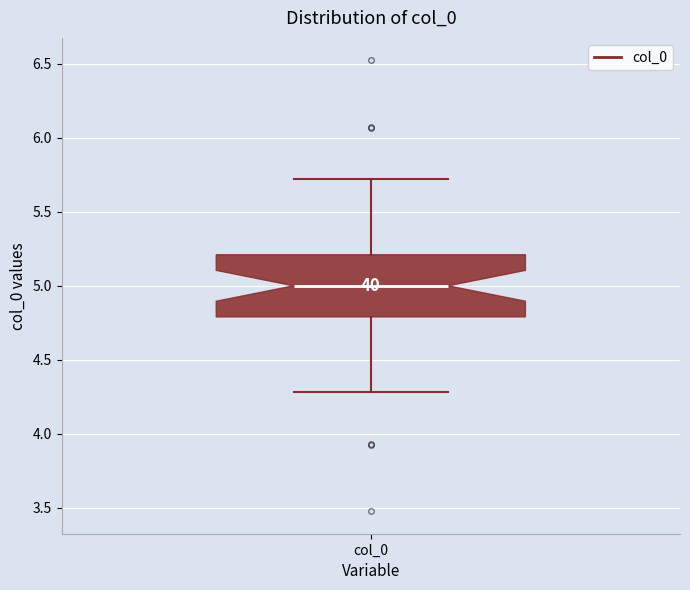

Transcribe this box plot: give where the median line is, the range the box spans, and where the two whiskers end, as read against the y-axis. The values are not printed on the chart, so give them approximately, as read against the axis.

median 5.0, box 4.8 to 5.2, whiskers 4.3 to 5.7